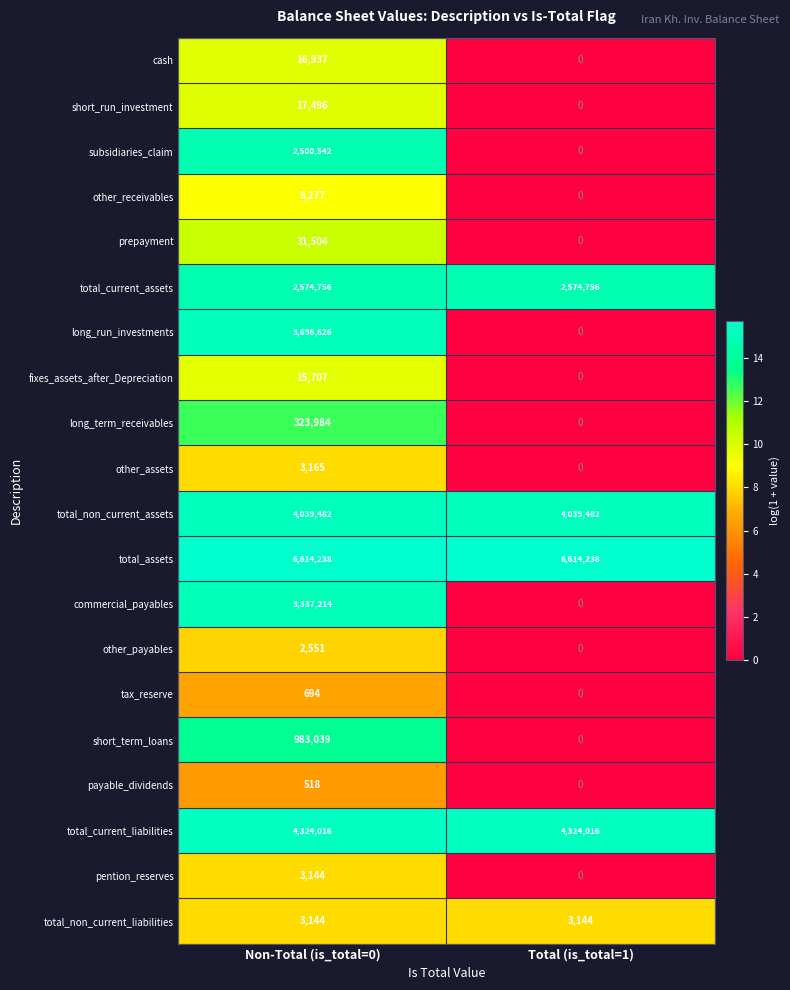

Rank the categories by fixes_assets_after_Depreciation value from lowest to highest.

Total (is_total=1), Non-Total (is_total=0)